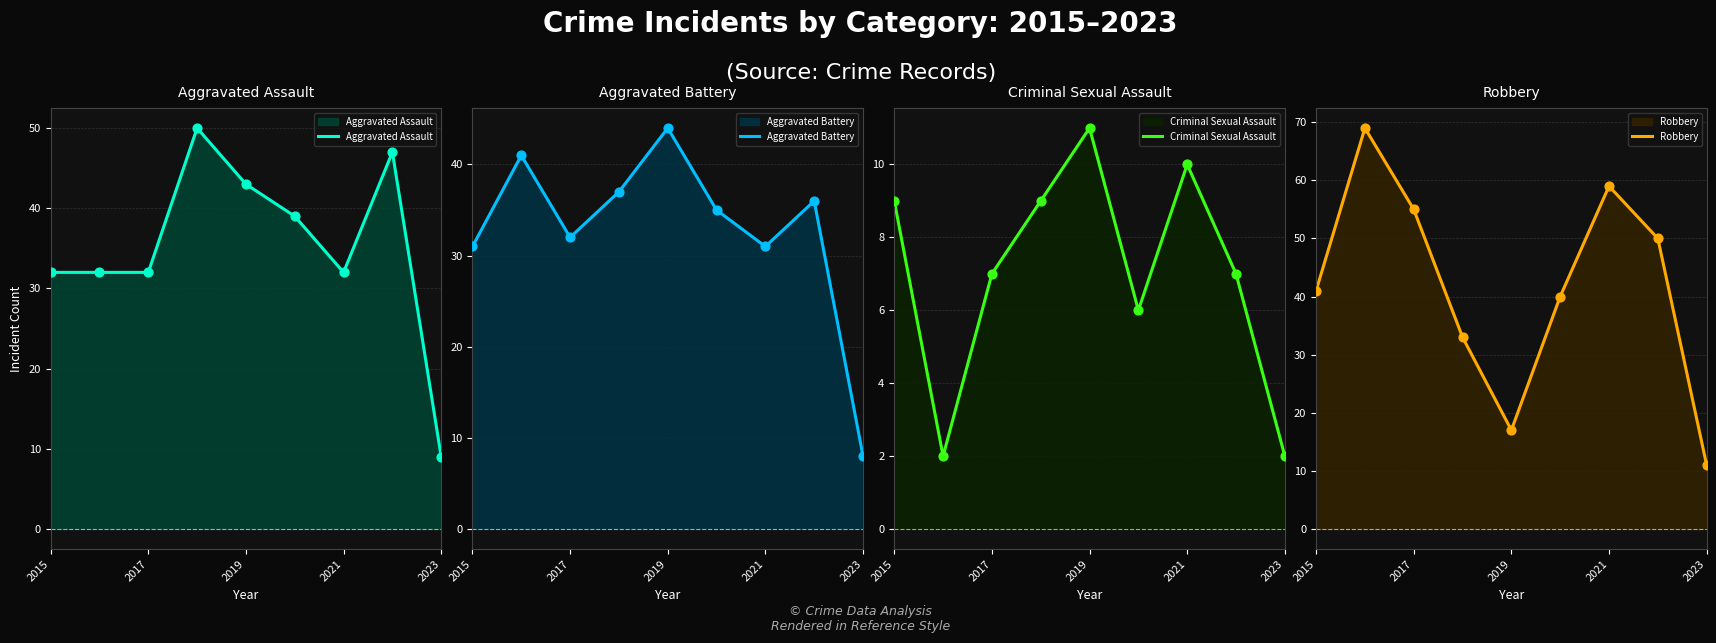

The Aggravated Battery series shows 44 at 2019. True or false?

True